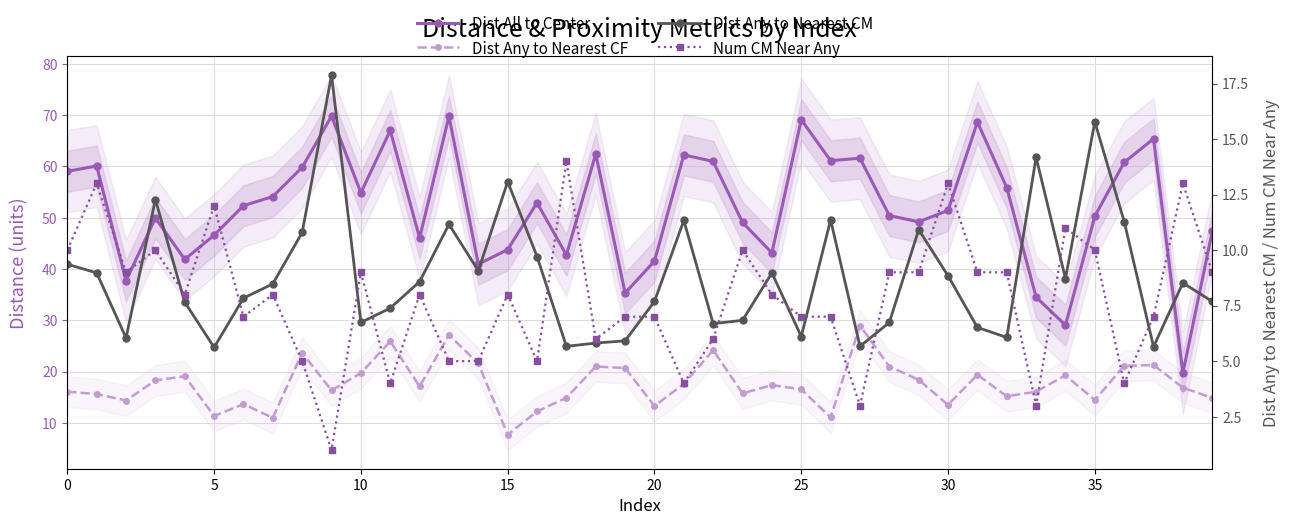

Is the value of Num CM Near Any at 9 greater than the value of Dist Any to Nearest CM at 35?

No